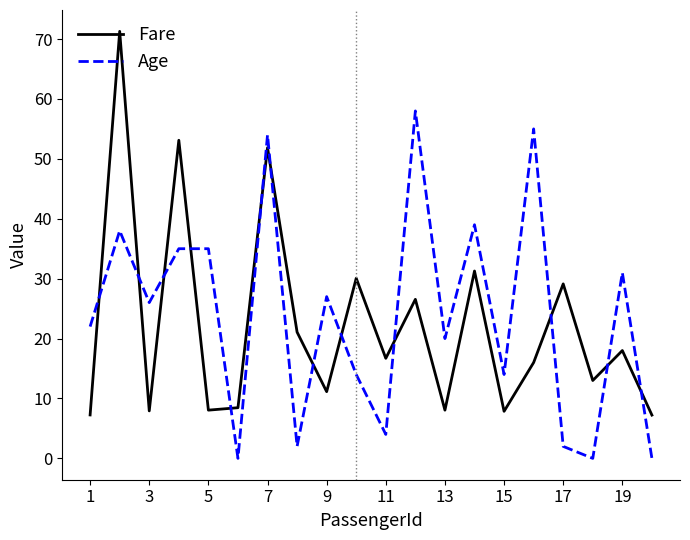

What is the difference between the maximum and minimum values in the Age series?

58.0